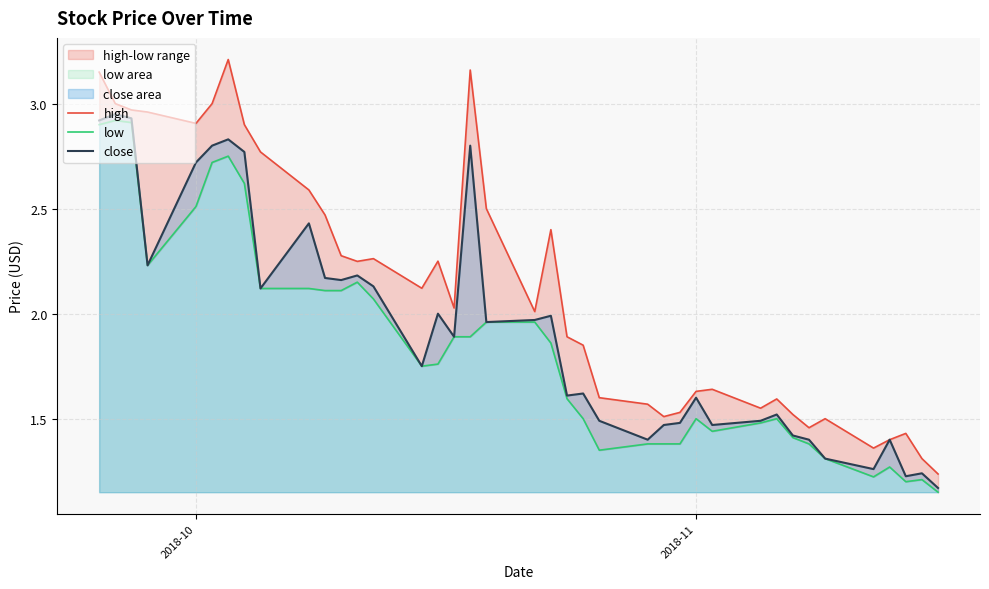

Does the chart have visible grid lines?

Yes